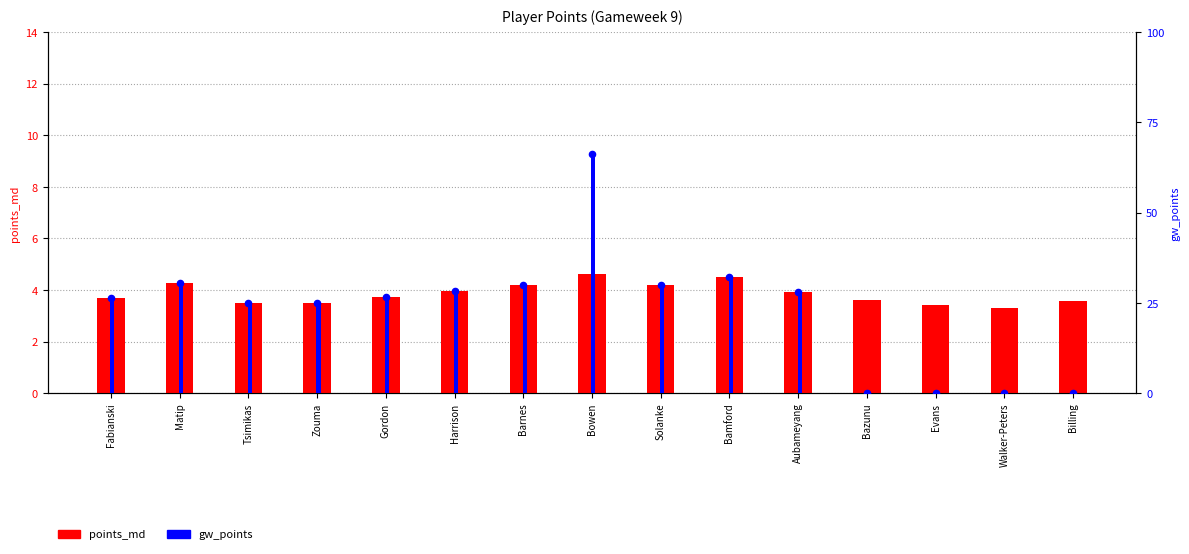

Which series contains the highest Y value?

gw_points